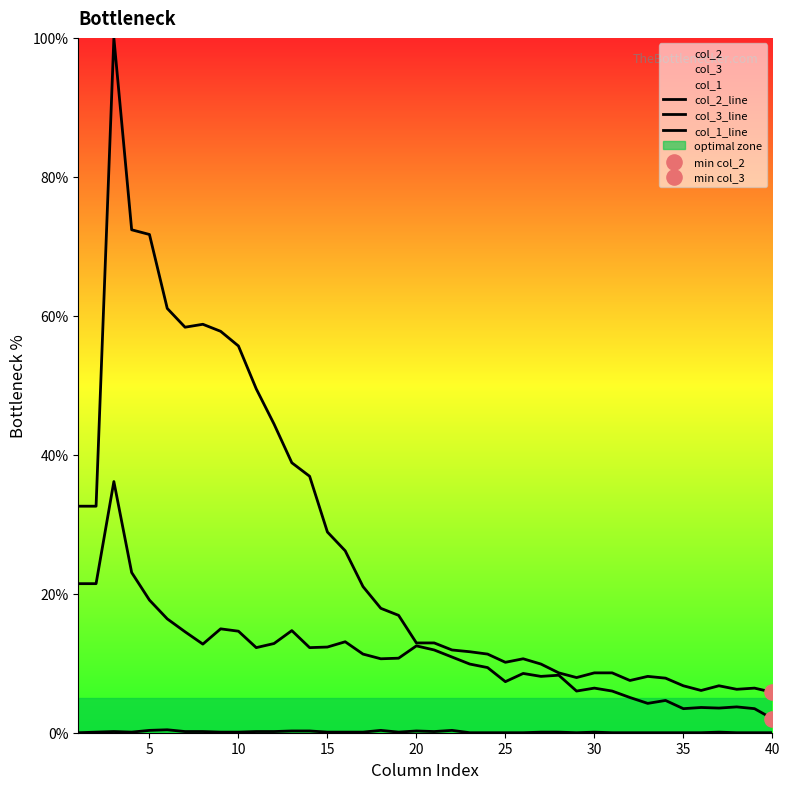

Which series has the largest total across all categories?

col_2_line